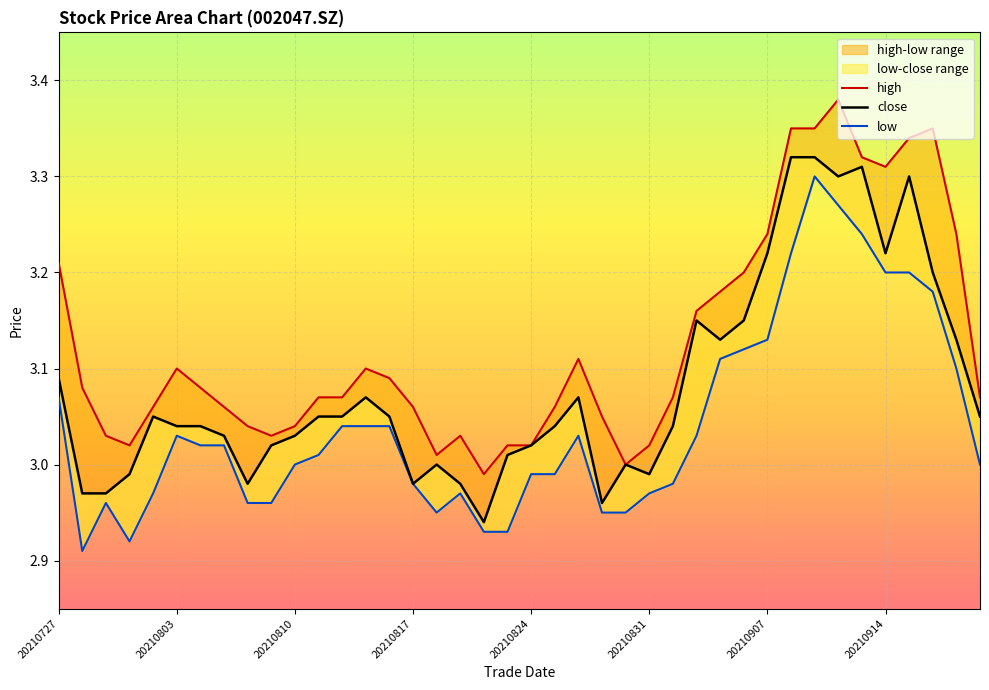

True or false: close has a value of 4.4 at 20210817.

False